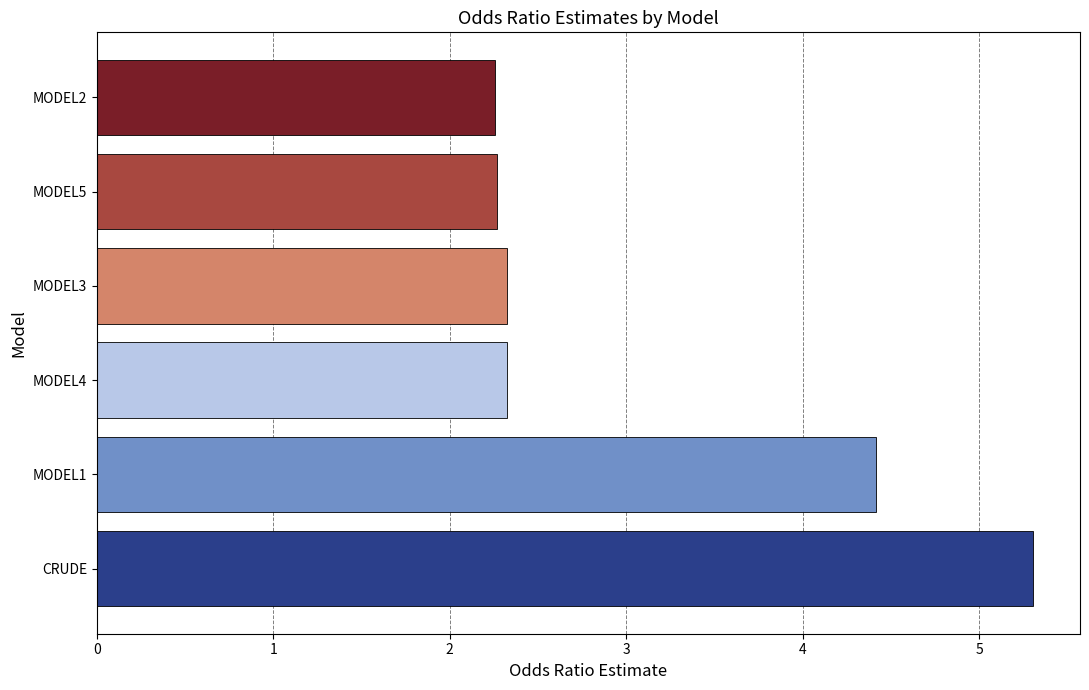

What is the greatest value displayed?

5.3